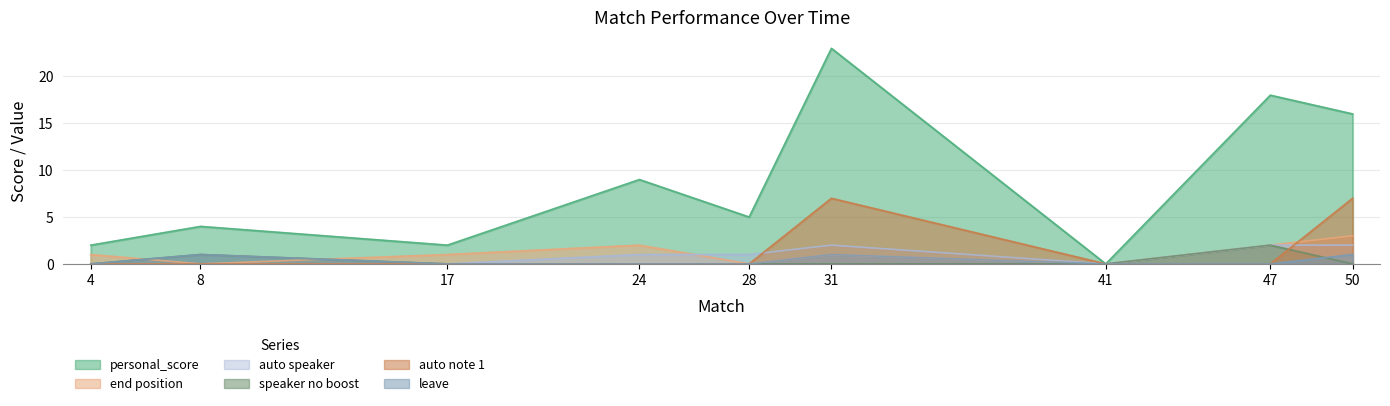

True or false: speaker no boost has more than 2 interior local peaks.

False